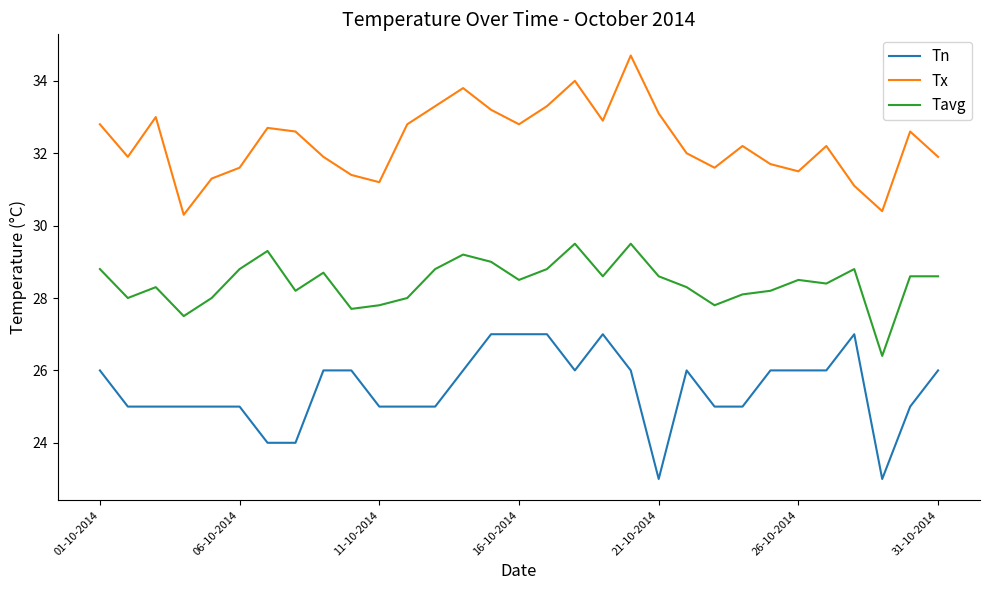

What is the greatest value displayed?

34.7